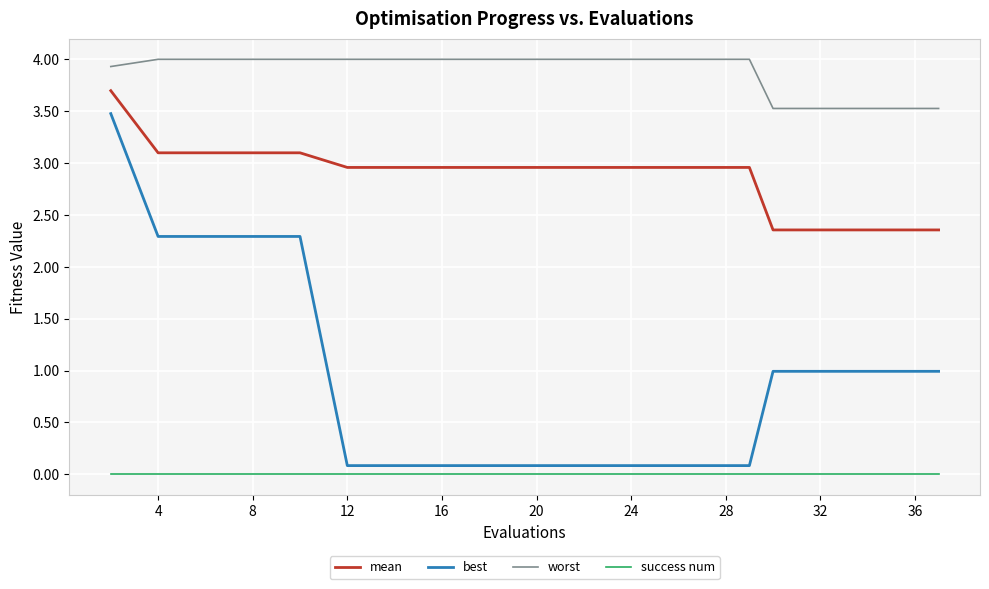

True or false: mean and success num cross at least once.

False